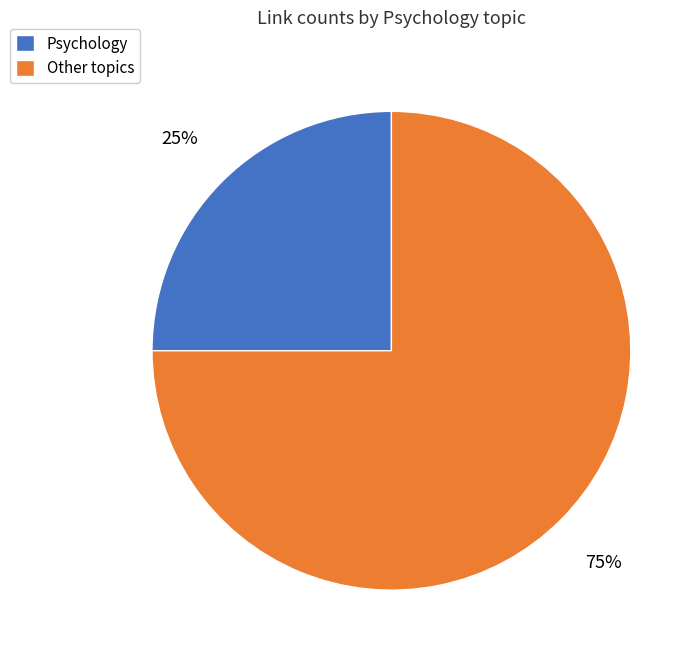

Is Psychology the majority of the pie?

No